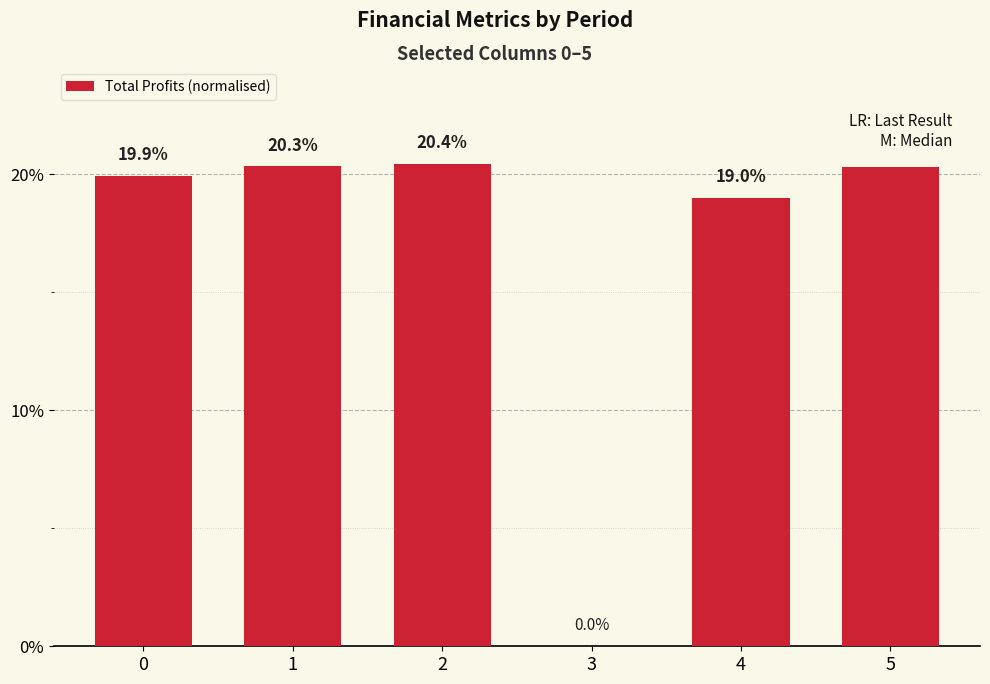

What is the ratio of the value at 0 to the value at 4?

1.0